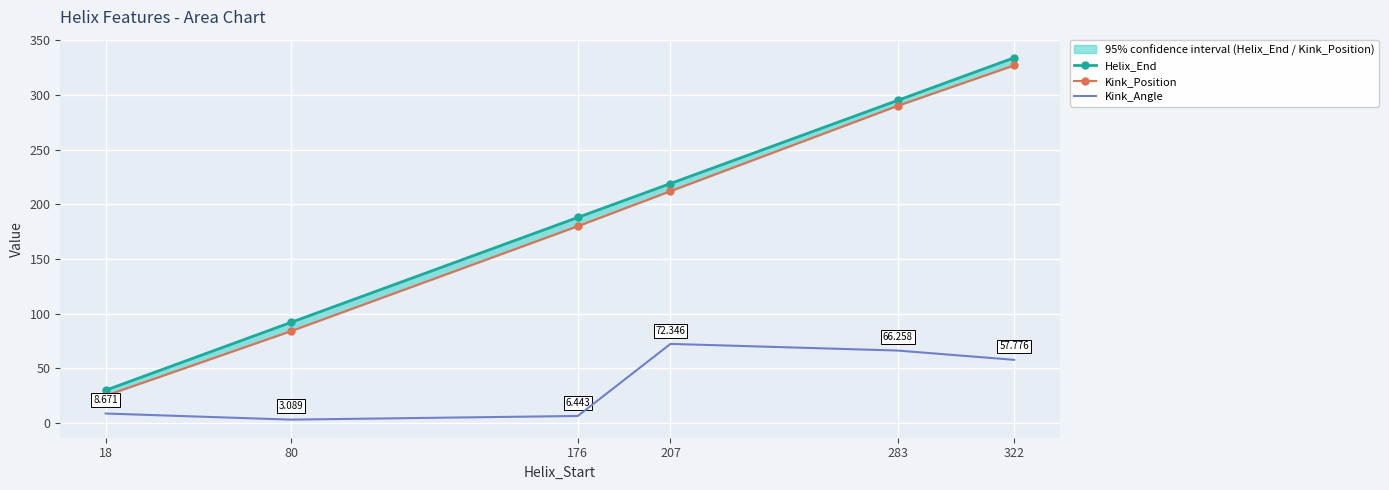

Between 207 and 283, which series saw the biggest shift?

Kink_Position